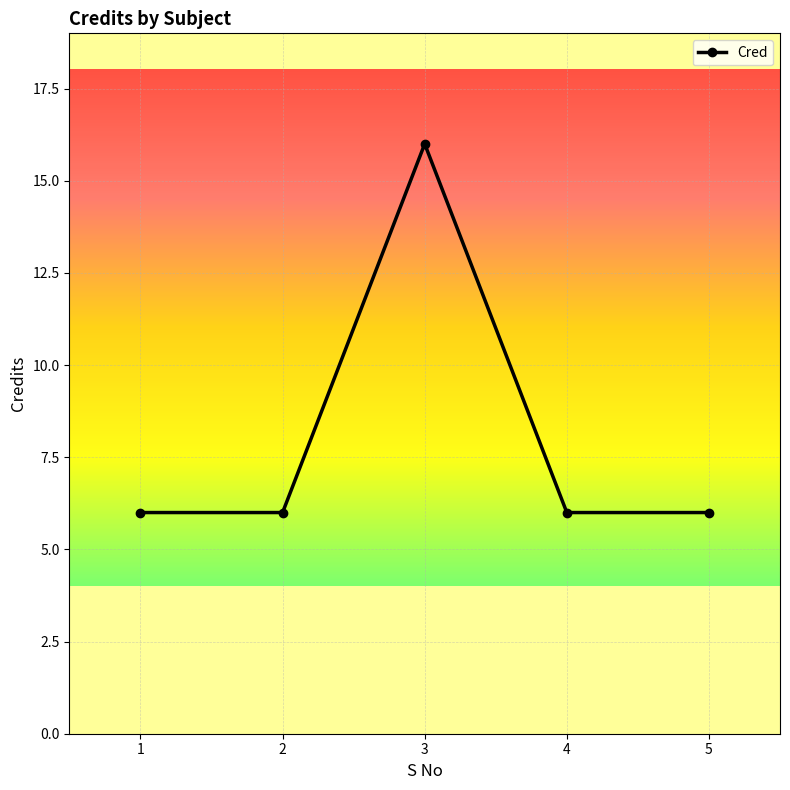

True or false: the data shows 6 at 4.

True